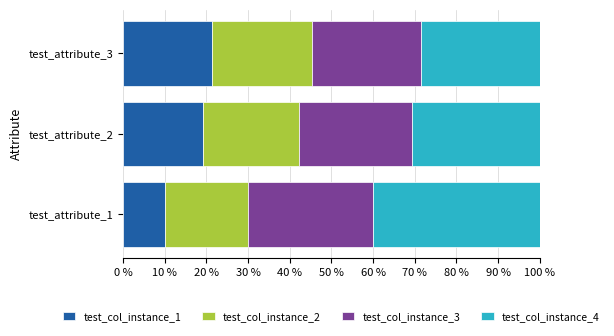

What is the sum of all test_col_instance_1 values?

50.7